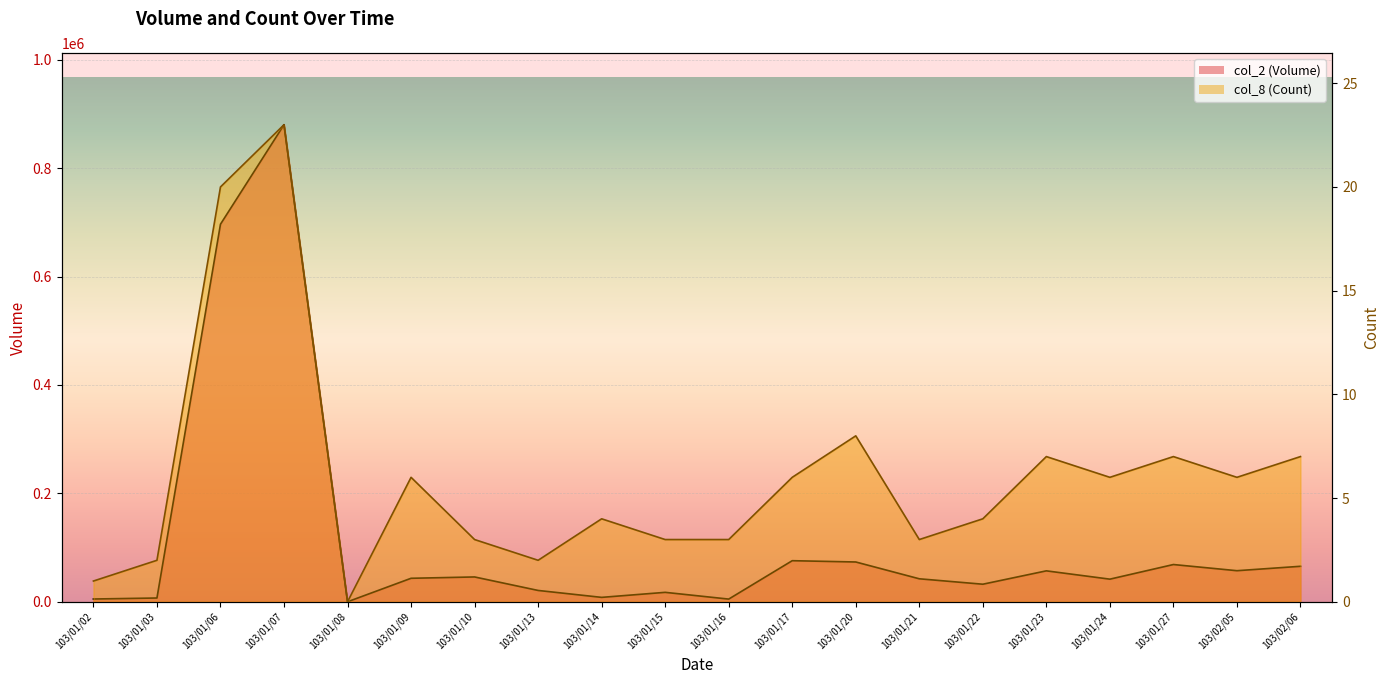

True or false: col_8 (Count) line has more than 0 interior local peaks.

True